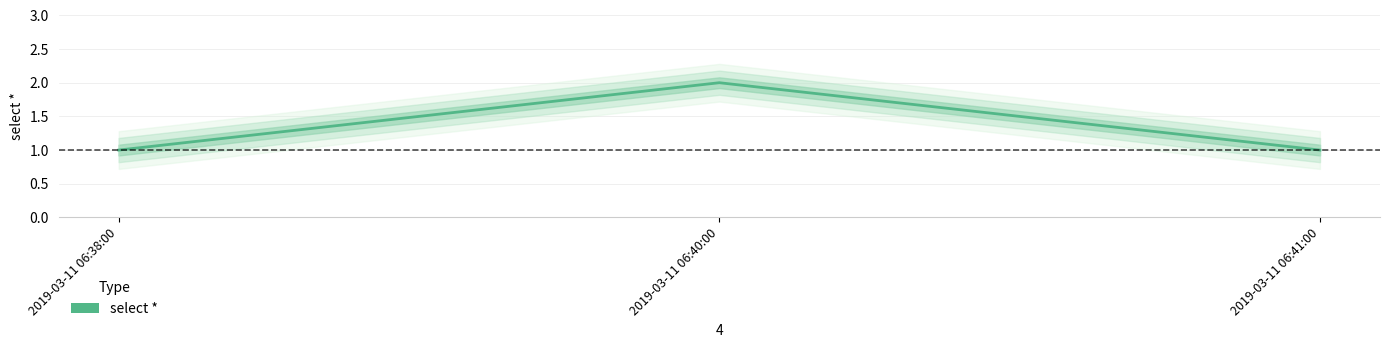

Approximately how many times larger is the value at 2019-03-11 06:40:00 compared to 2019-03-11 06:38:00?

2.0